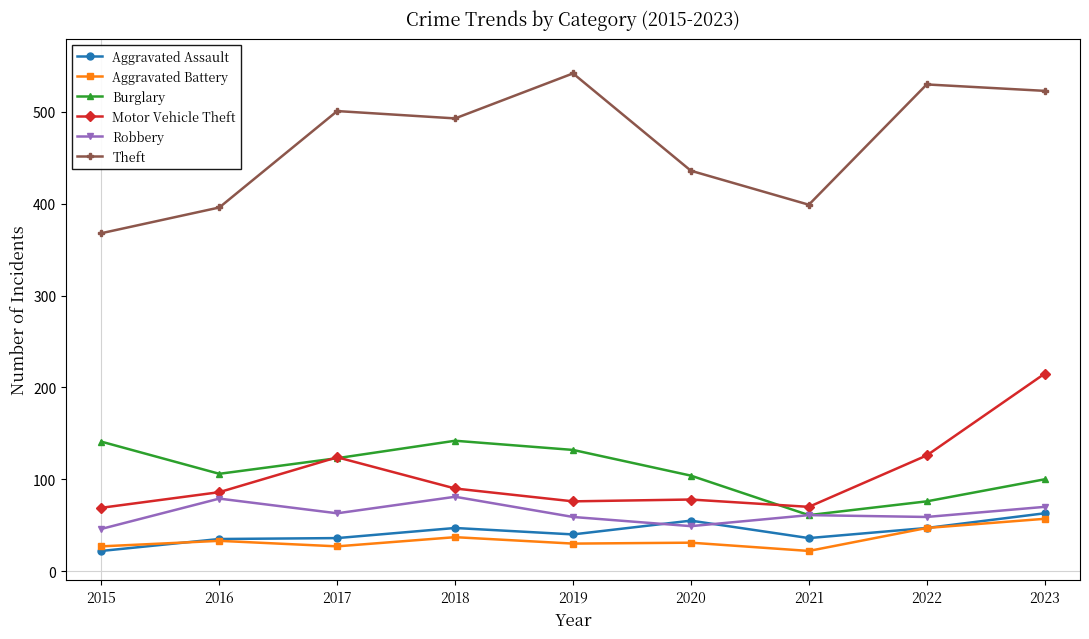

At which category does Burglary reach its first local valley?

2016